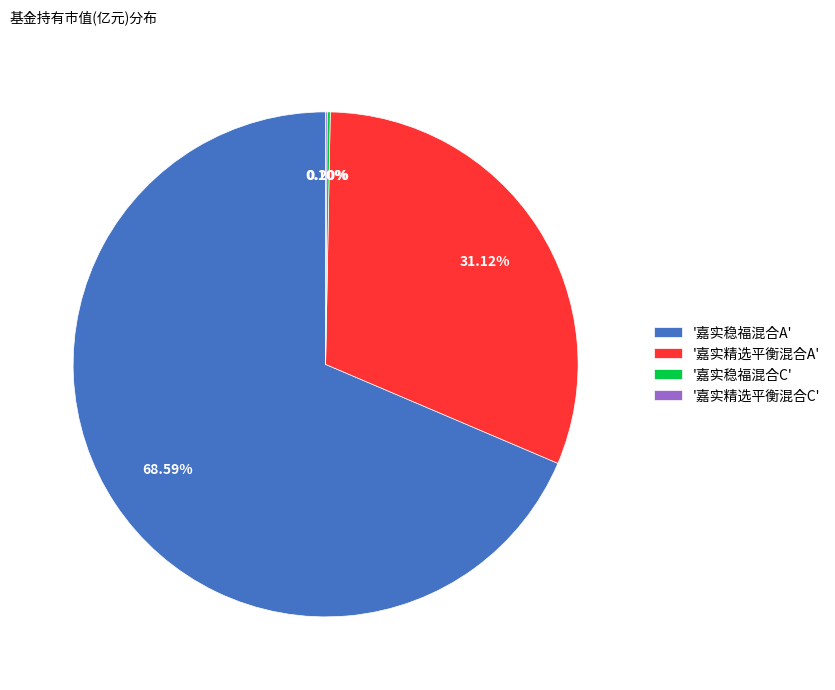

Which slice represents more than half of the pie?

'嘉实稳福混合A'